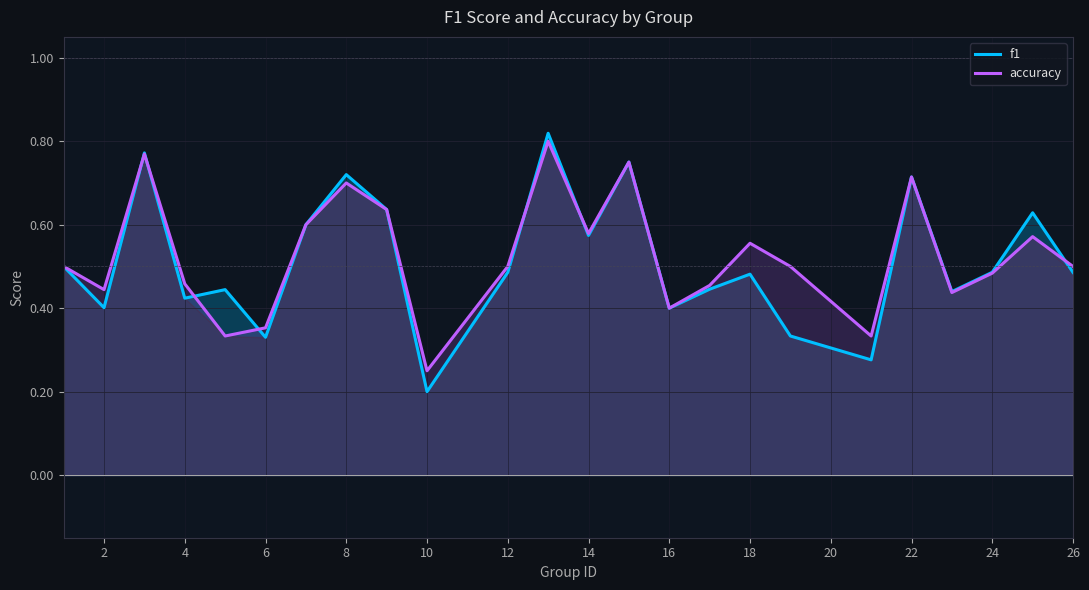

The accuracy series shows 0.9 at 12. True or false?

False